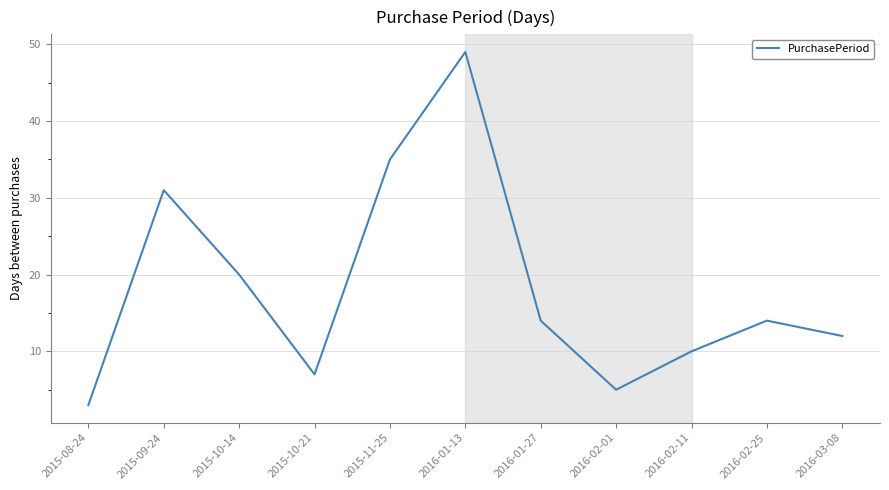

What position from the right is 2016-02-01?

4